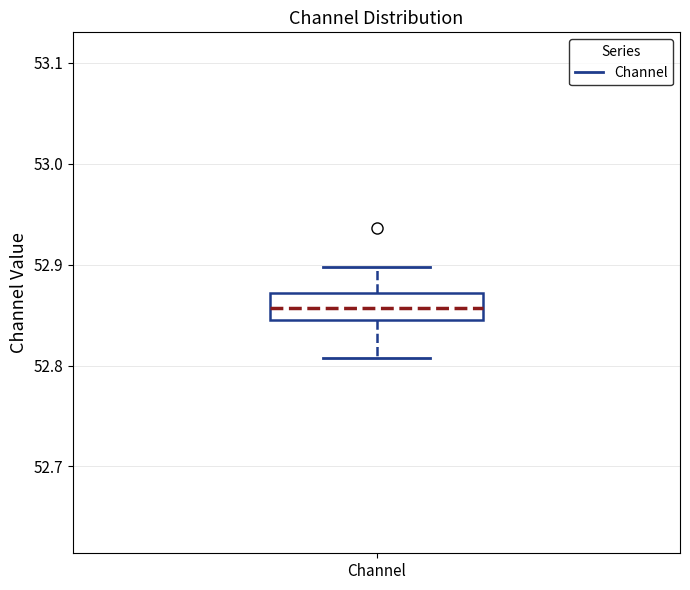

Where does the upper whisker of the box for Channel end on the y-axis? The values are not printed on the chart, so give them approximately, as read against the axis.

52.90